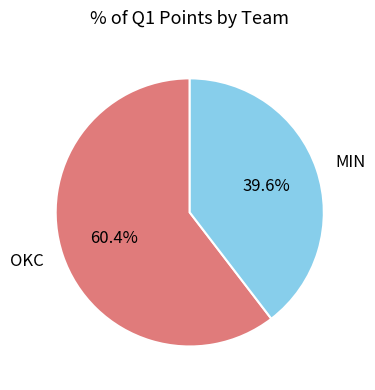

To the nearest percent, what is the average slice percentage?

50%